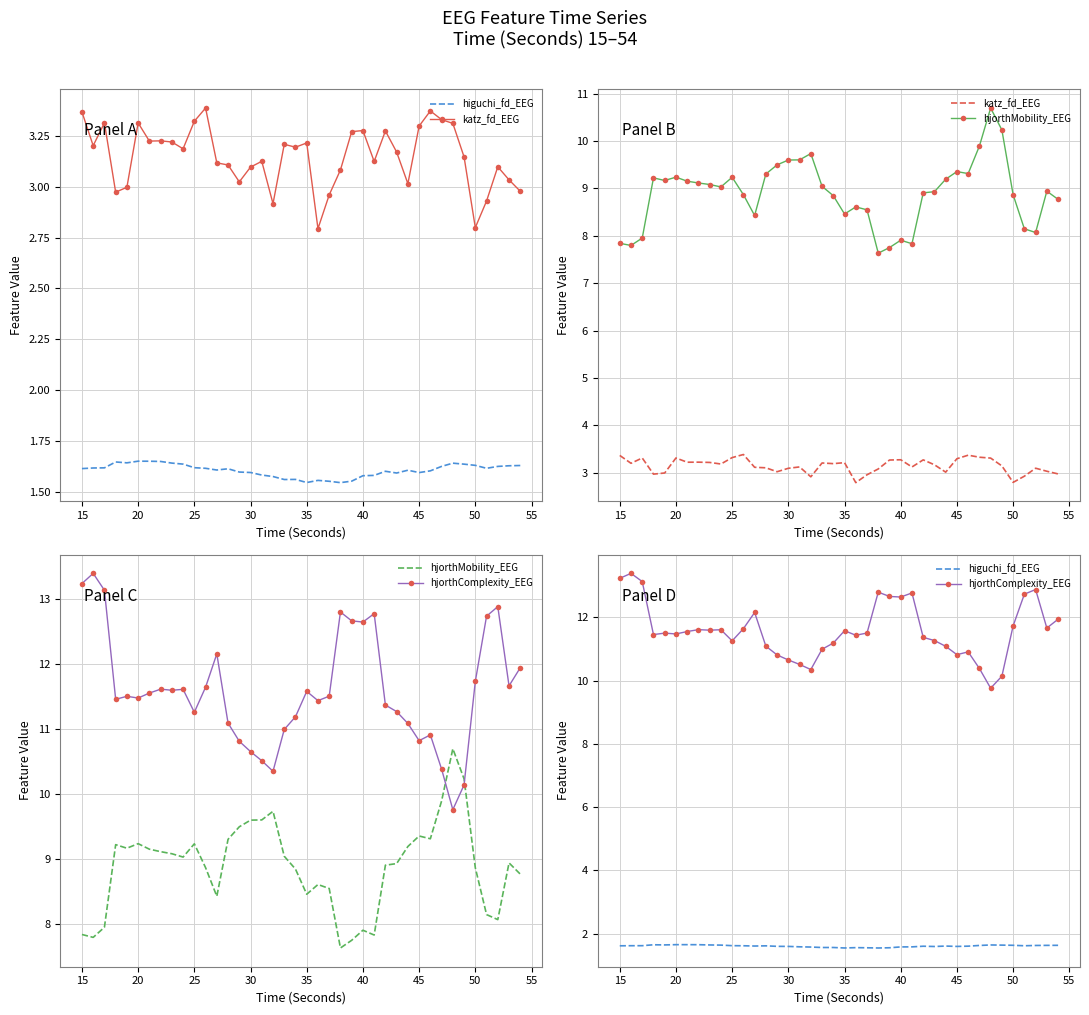

Between 40 and 10, which is larger?

40